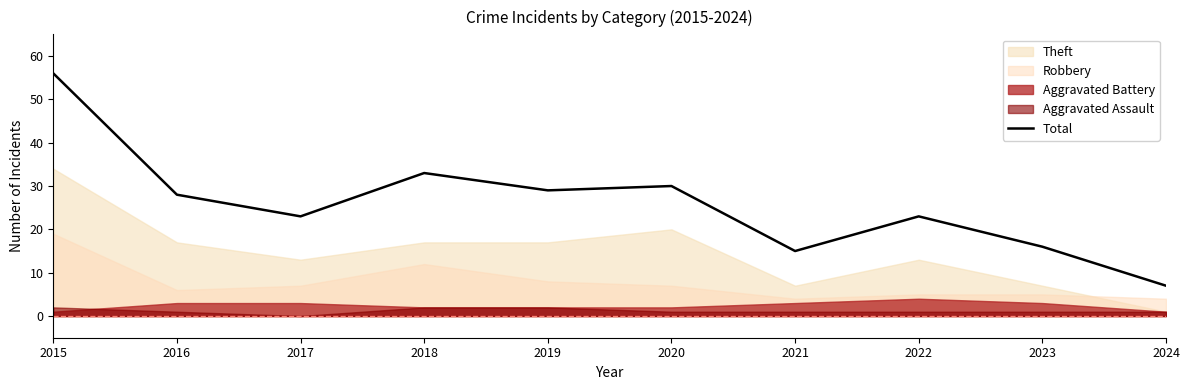

Where is the first local minimum?

2017